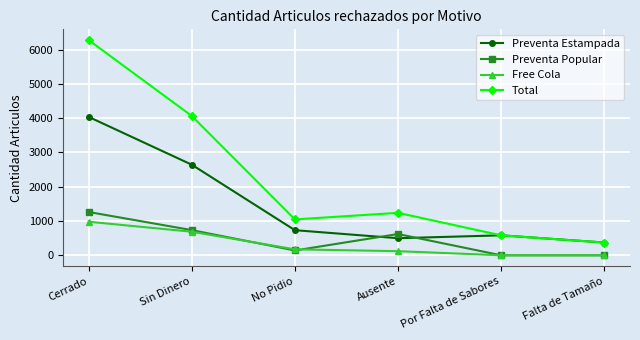

The value of Free Cola at Por Falta de Sabores is -354. True or false?

False